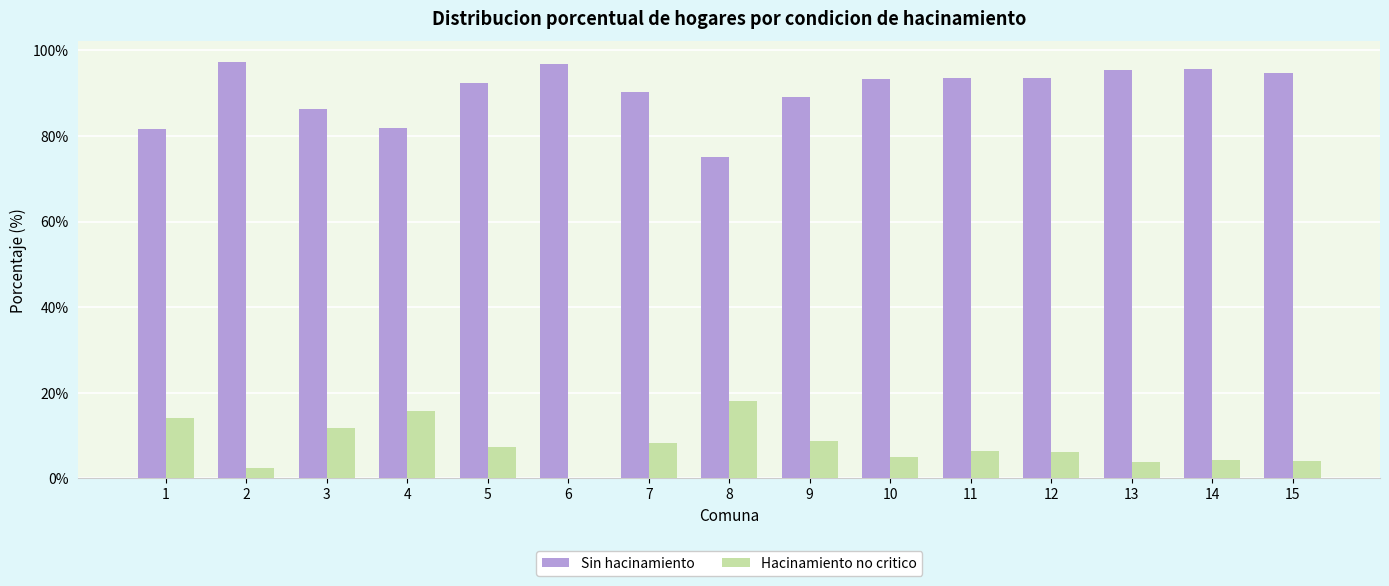

At which label does Sin hacinamiento first exceed 93?

2